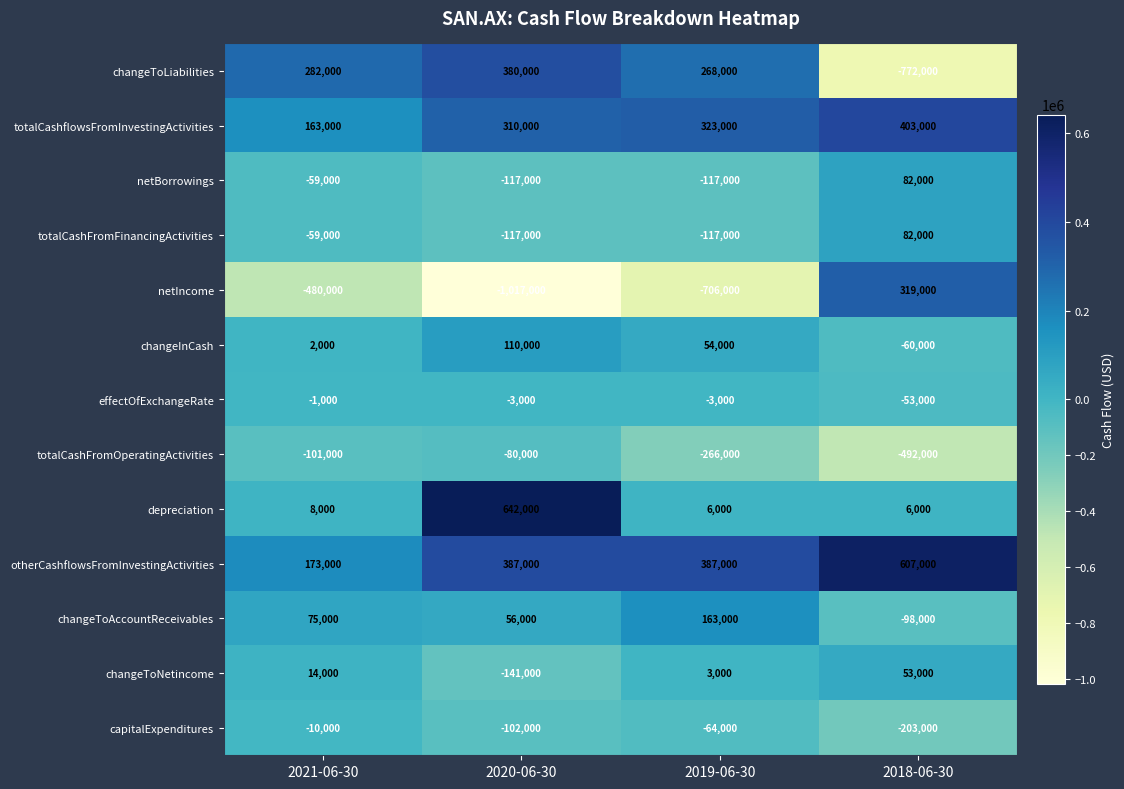

Which label corresponds to the largest value in the chart?

2020-06-30